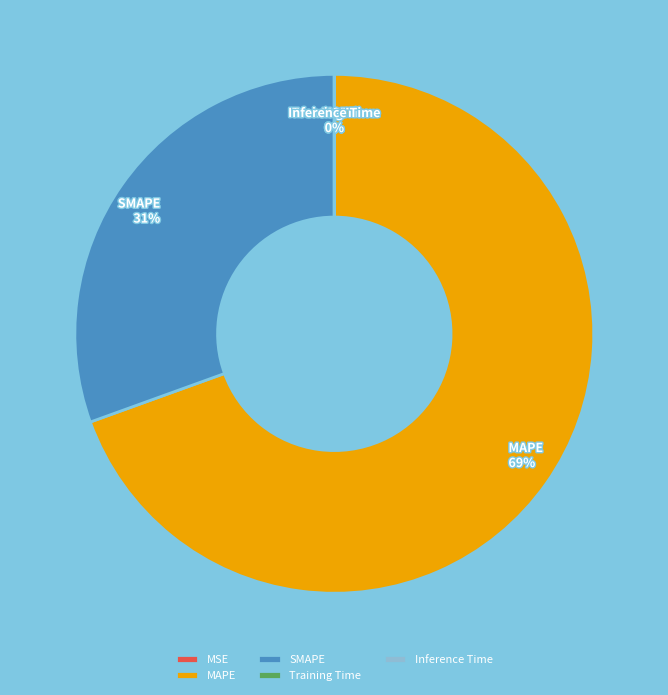

To the nearest percent, what portion does MAPE represent?

69%